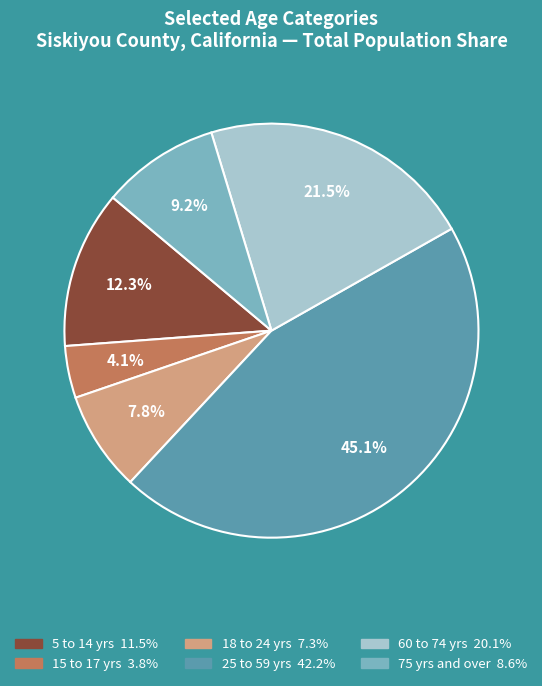

To the nearest percent, what is the average slice percentage?

17%